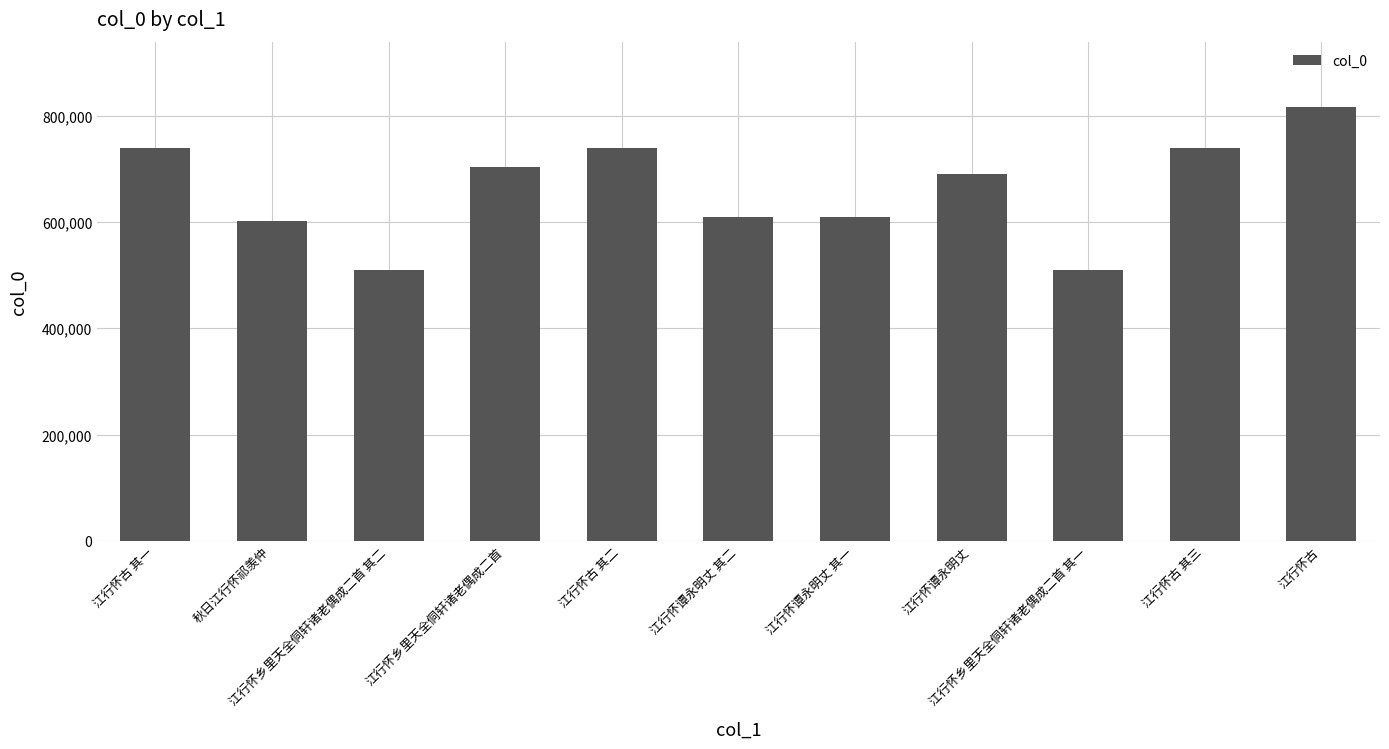

What is the minimum value shown in the chart?

509524